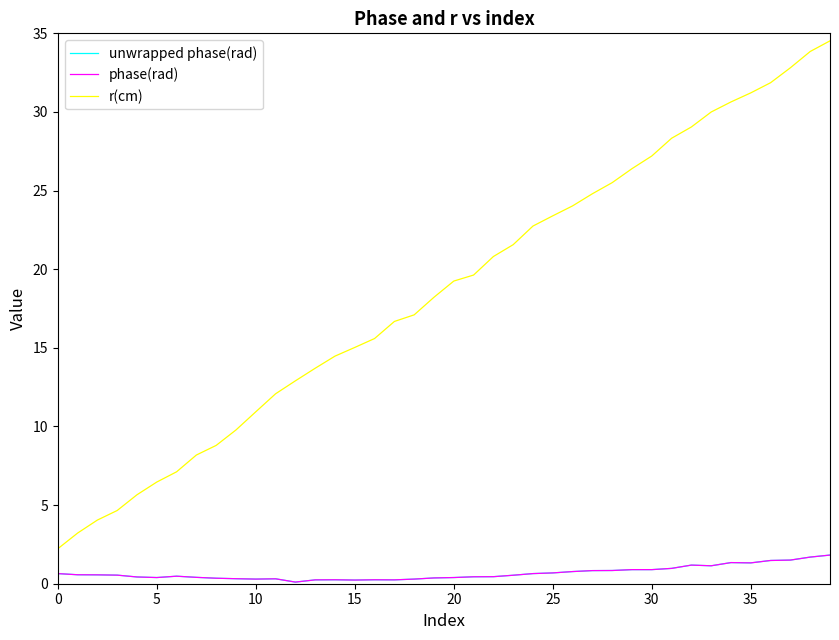

Does the chart display data point markers on the line(s)?

No